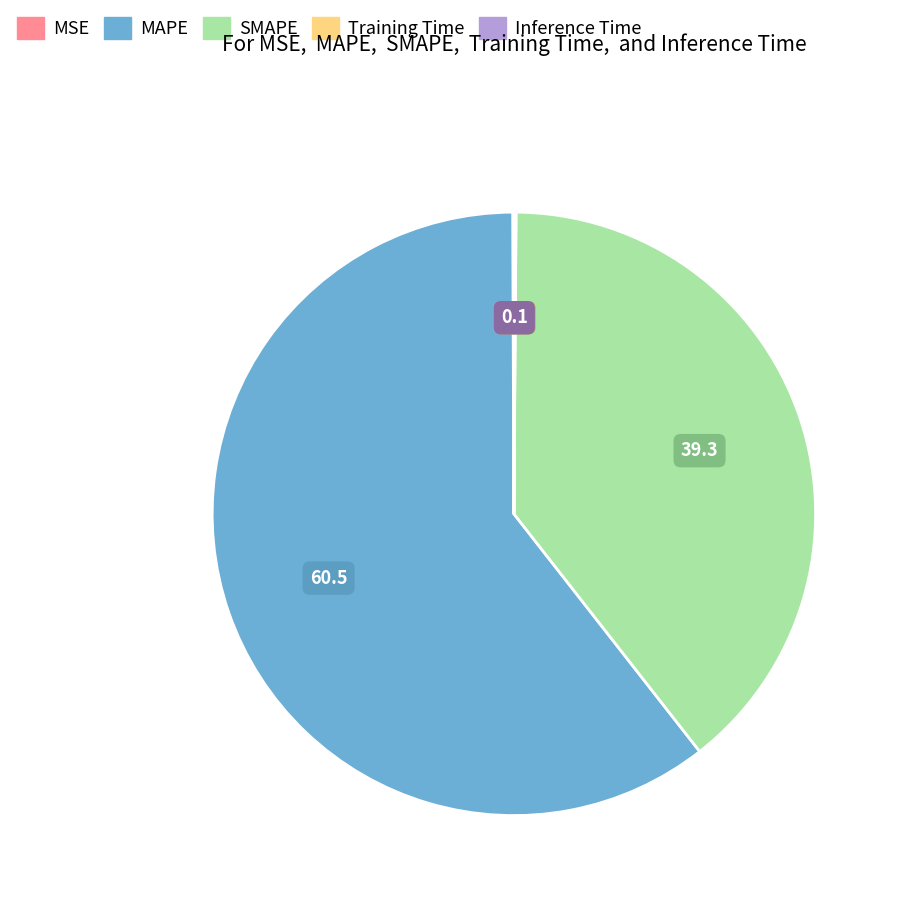

Is it true that SMAPE is 39% of the pie?

True